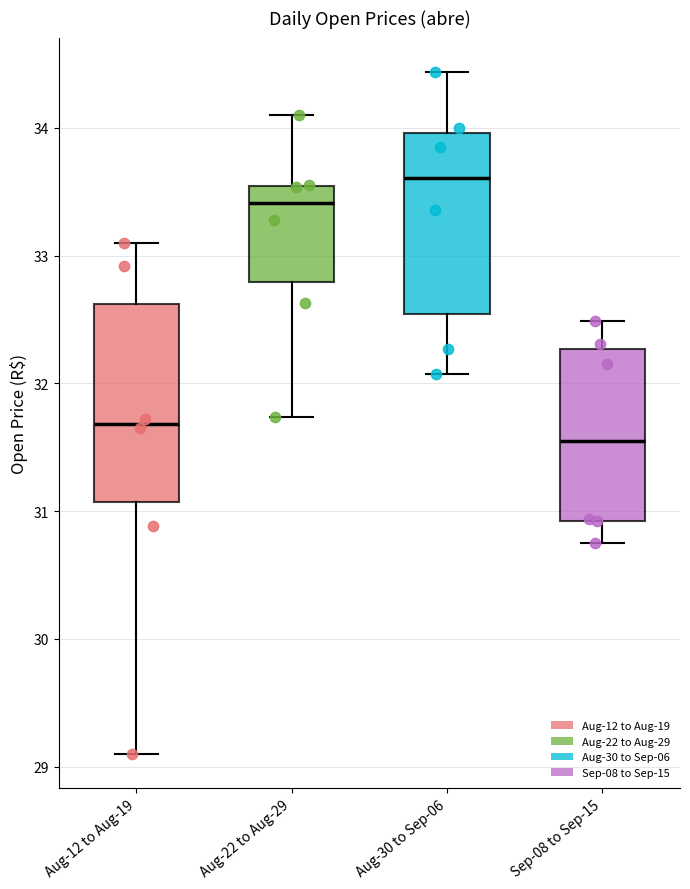

Which box's median line is the lowest?

Sep-08 to Sep-15